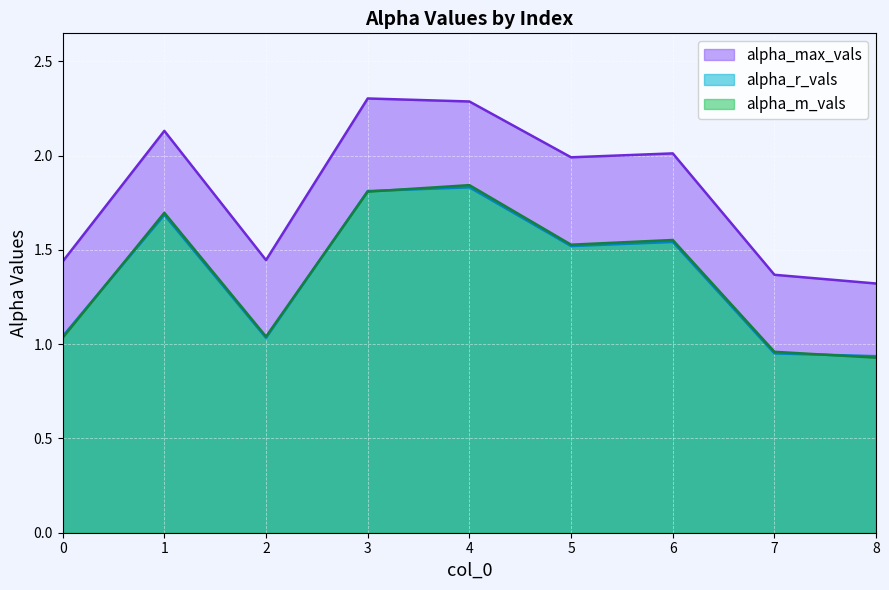

True or false: alpha_m_vals has more than 1 points higher than both neighbors.

True